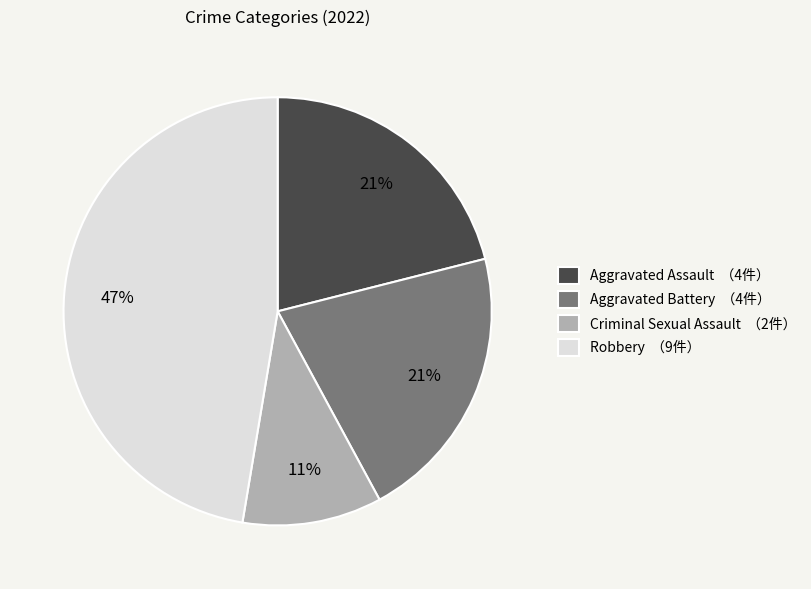

To the nearest percent, what is the average slice percentage?

25%